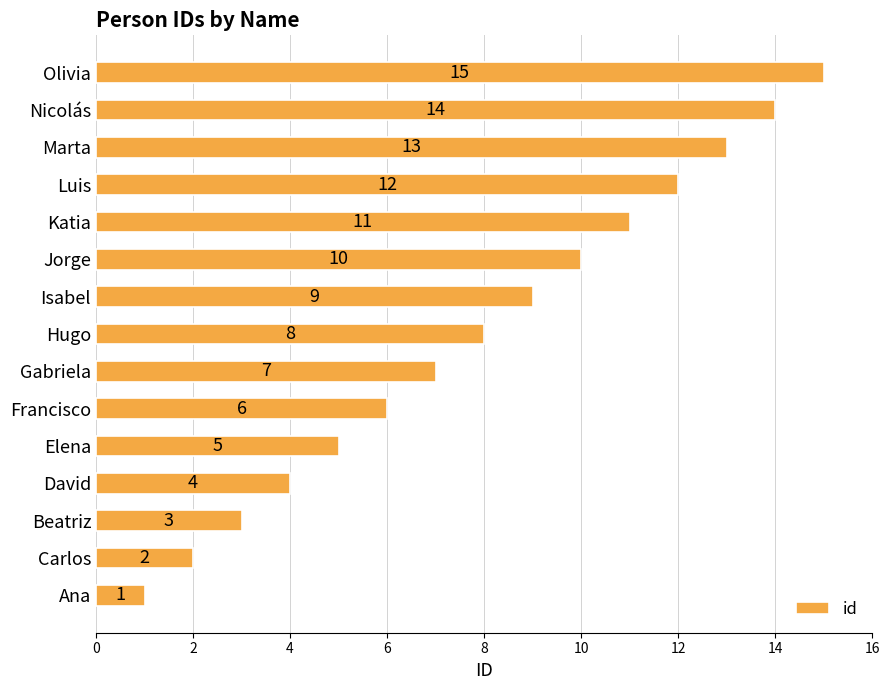

Which has a higher value, Hugo or Jorge?

Jorge